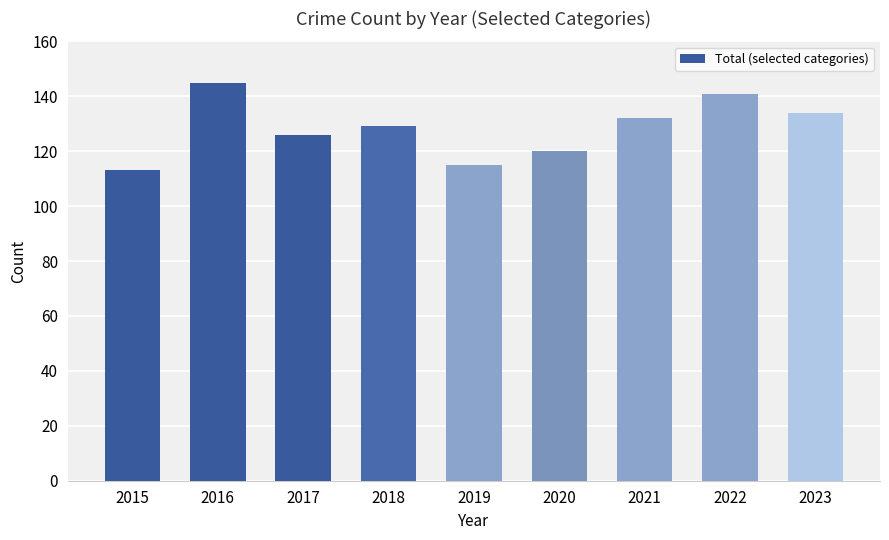

What is the value of the 4th bar from the left?

129